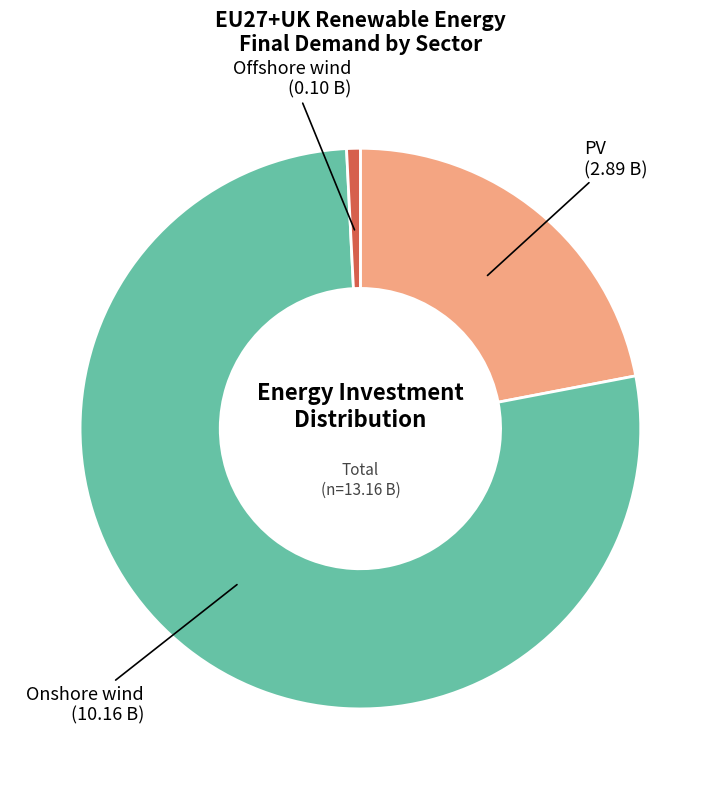

The PV slice represents 22% of the pie. True or false?

True